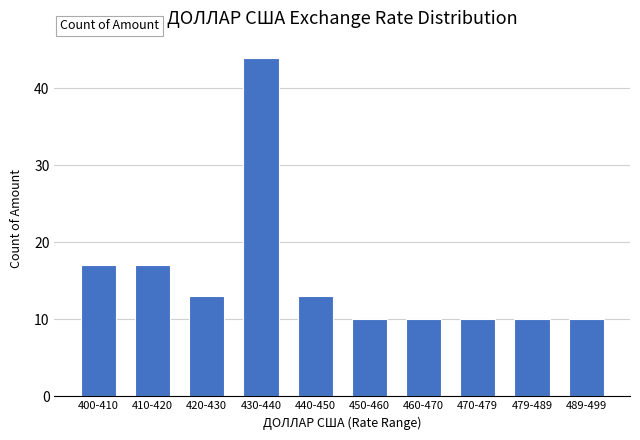

Reading right to left, list all the values displayed in this chart.

10	10	10	10	10	13	44	13	17	17